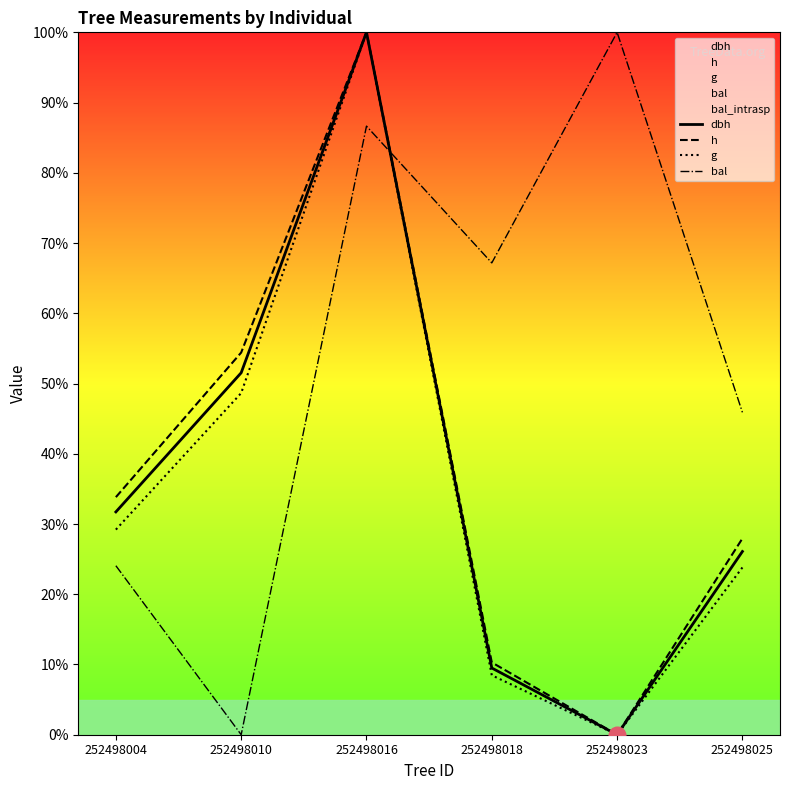

What is the value of the dbh point at the 6th from the left?

26.1